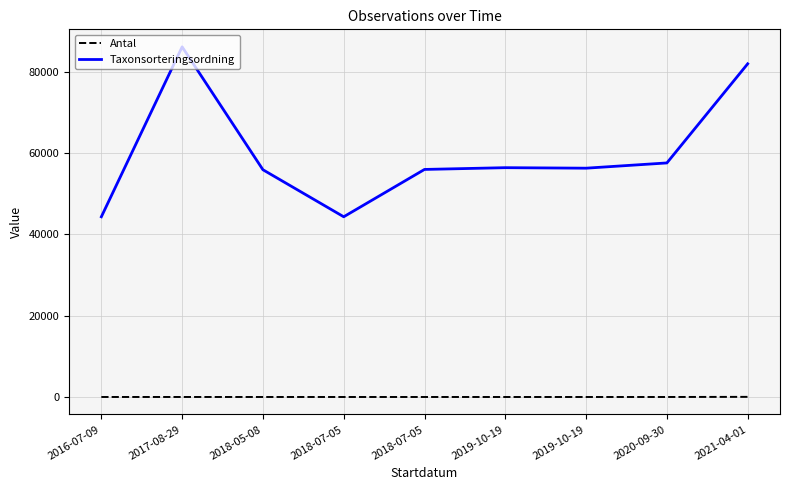

How many lines are shown in the chart?

2